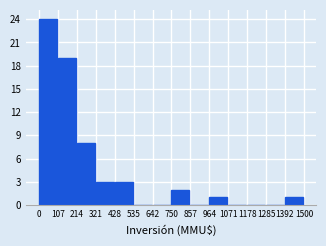

What is the height of the bar covering 321 to 428 on the x-axis? The values are not printed on the chart, so give them approximately, as read against the axis.

3